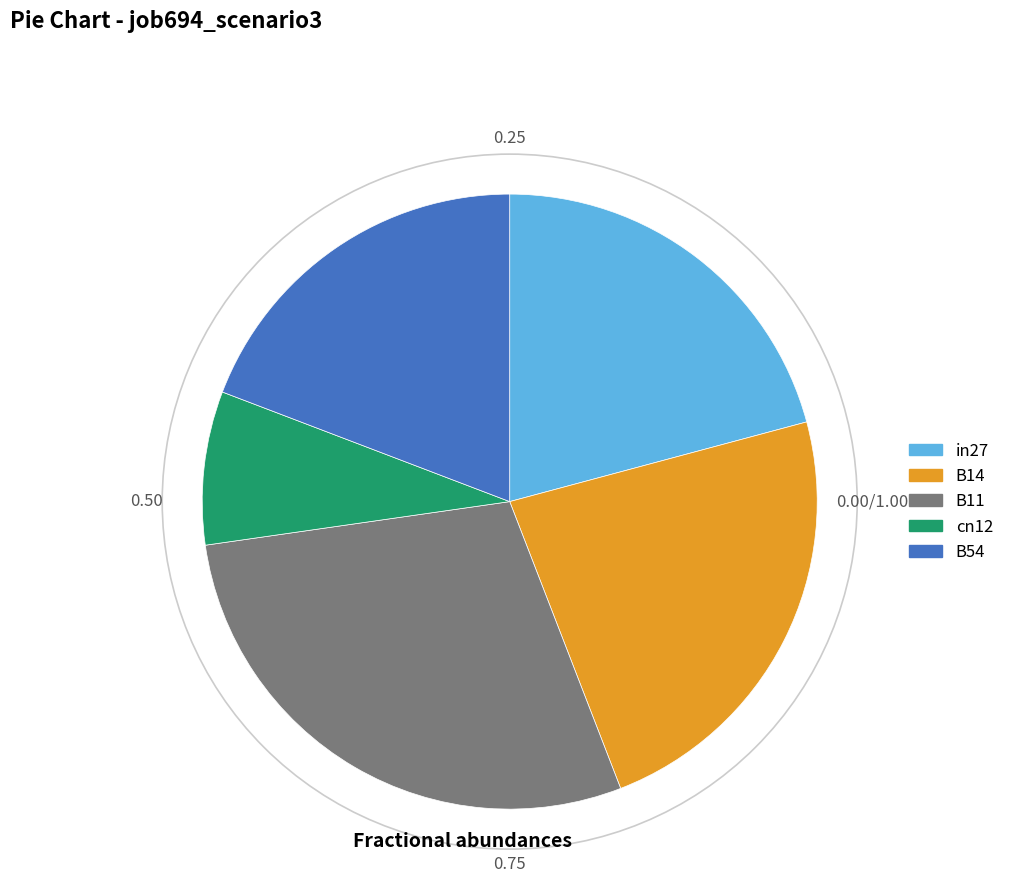

Which has a higher value, cn12 or B11?

B11